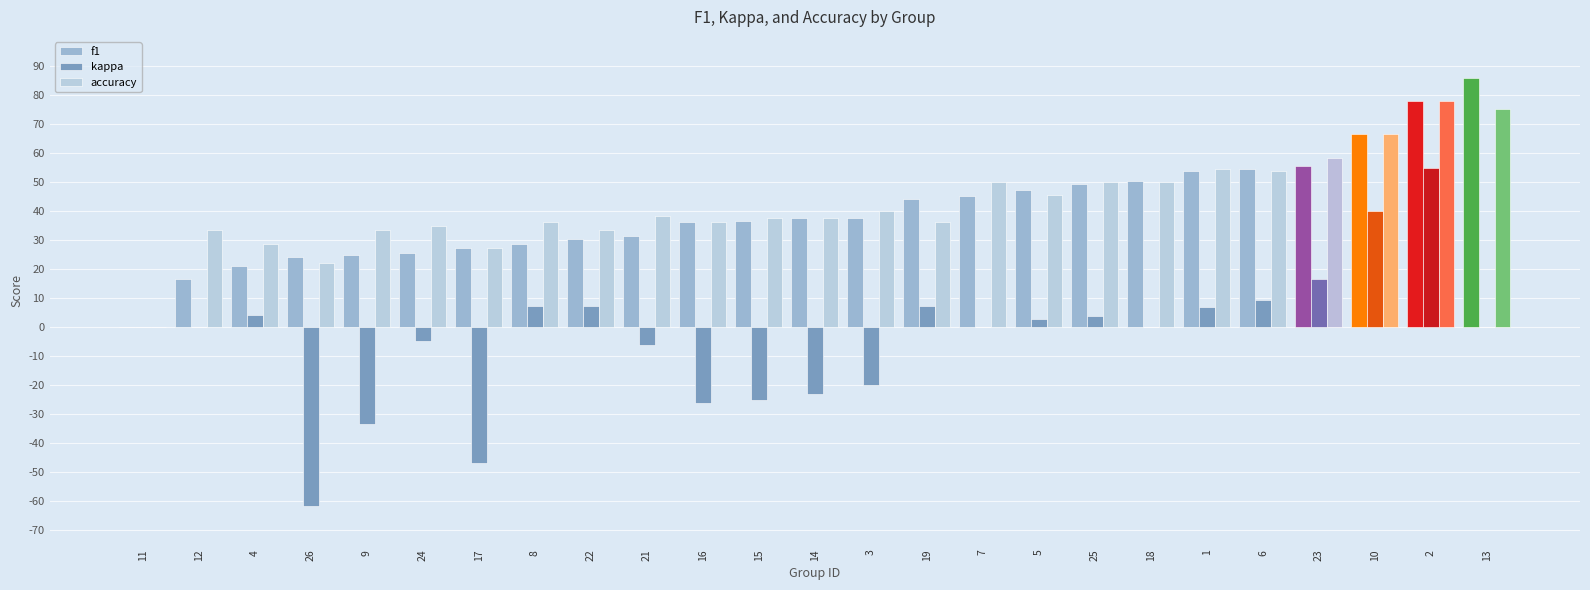

Which category has the lowest value in the accuracy series?

11